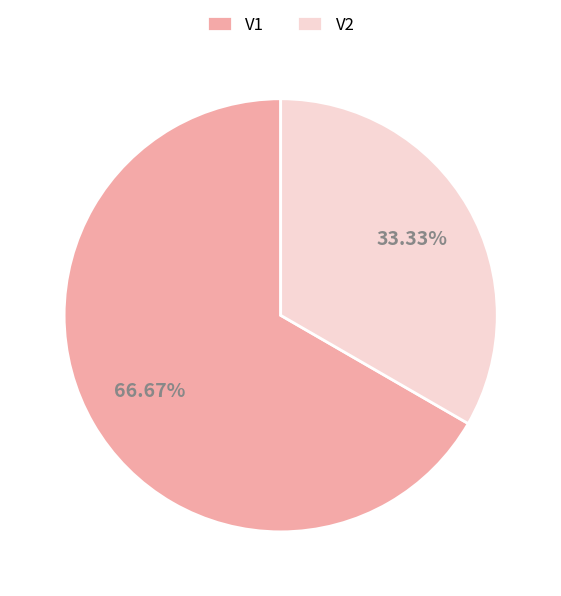

How many segments does this pie chart have?

2